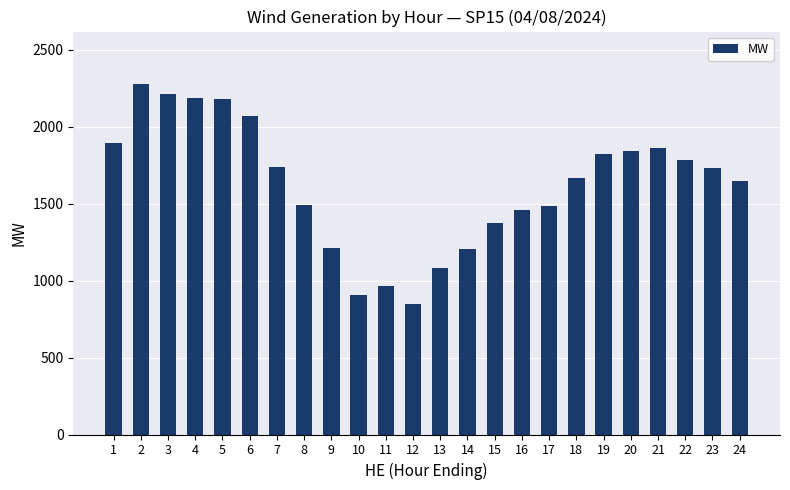

Which category has the lowest value across all series?

12